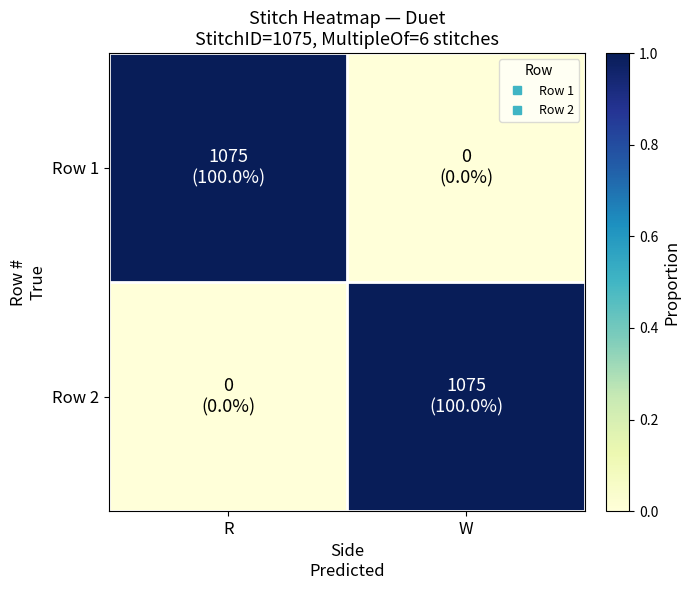

Which category has the lowest value across all series?

W